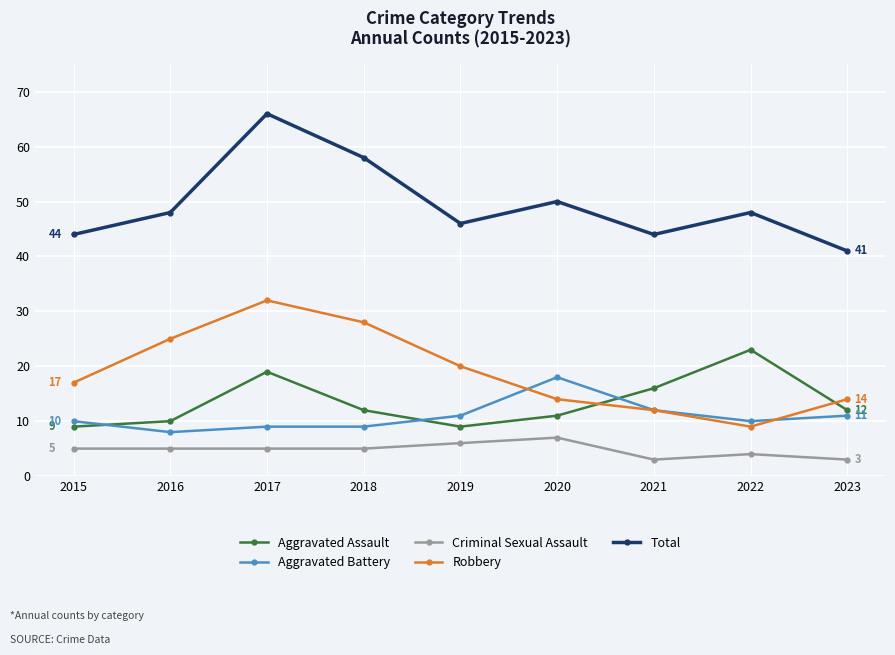

Read the Criminal Sexual Assault value at 2023.

3